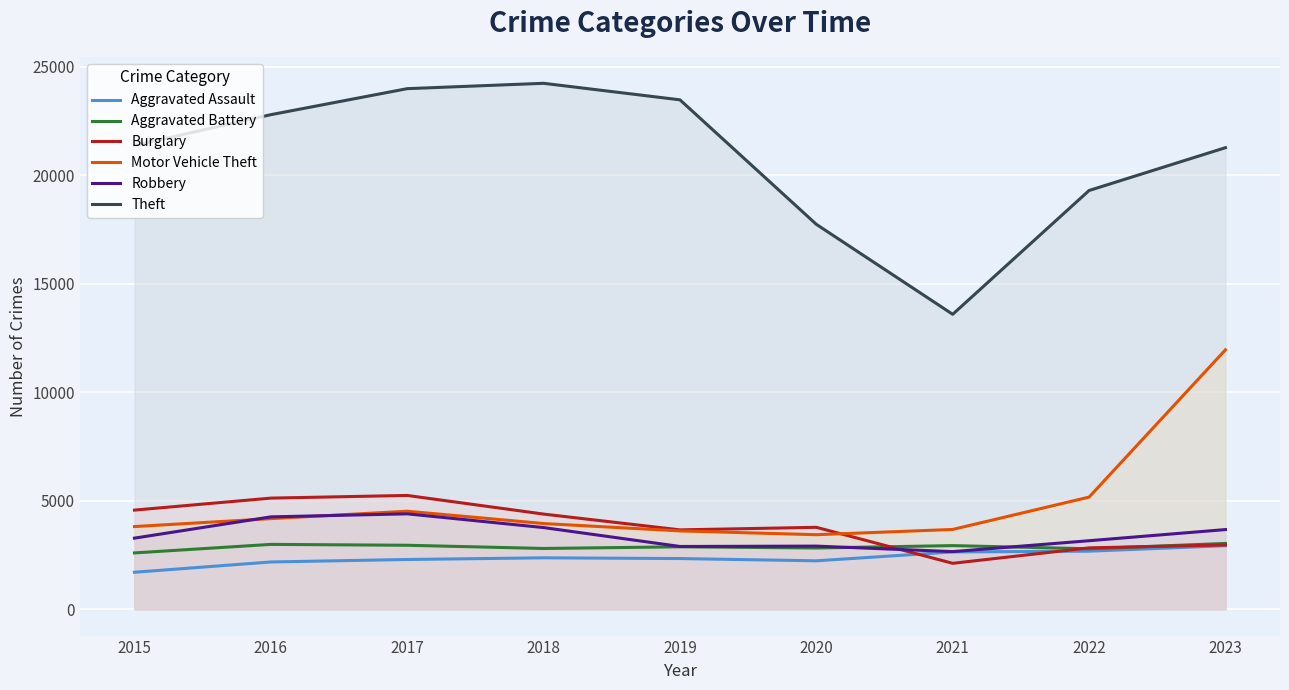

What is the smallest value displayed?

1707